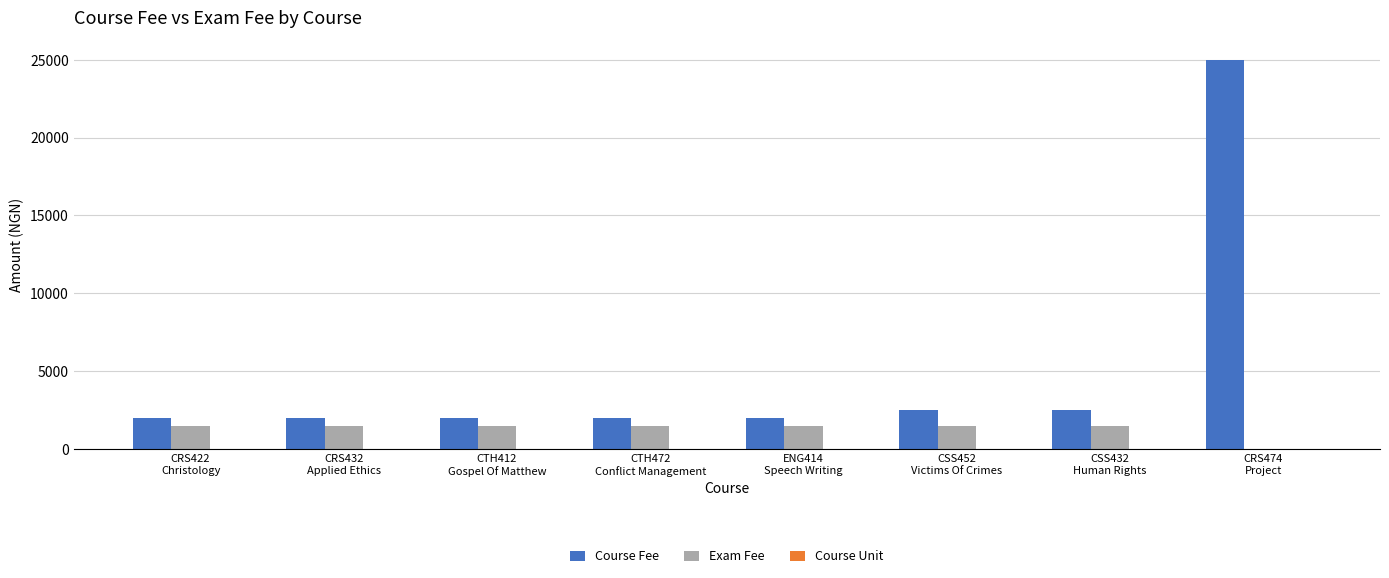

The Course Fee series shows 4142 at CSS432
Human Rights. True or false?

False